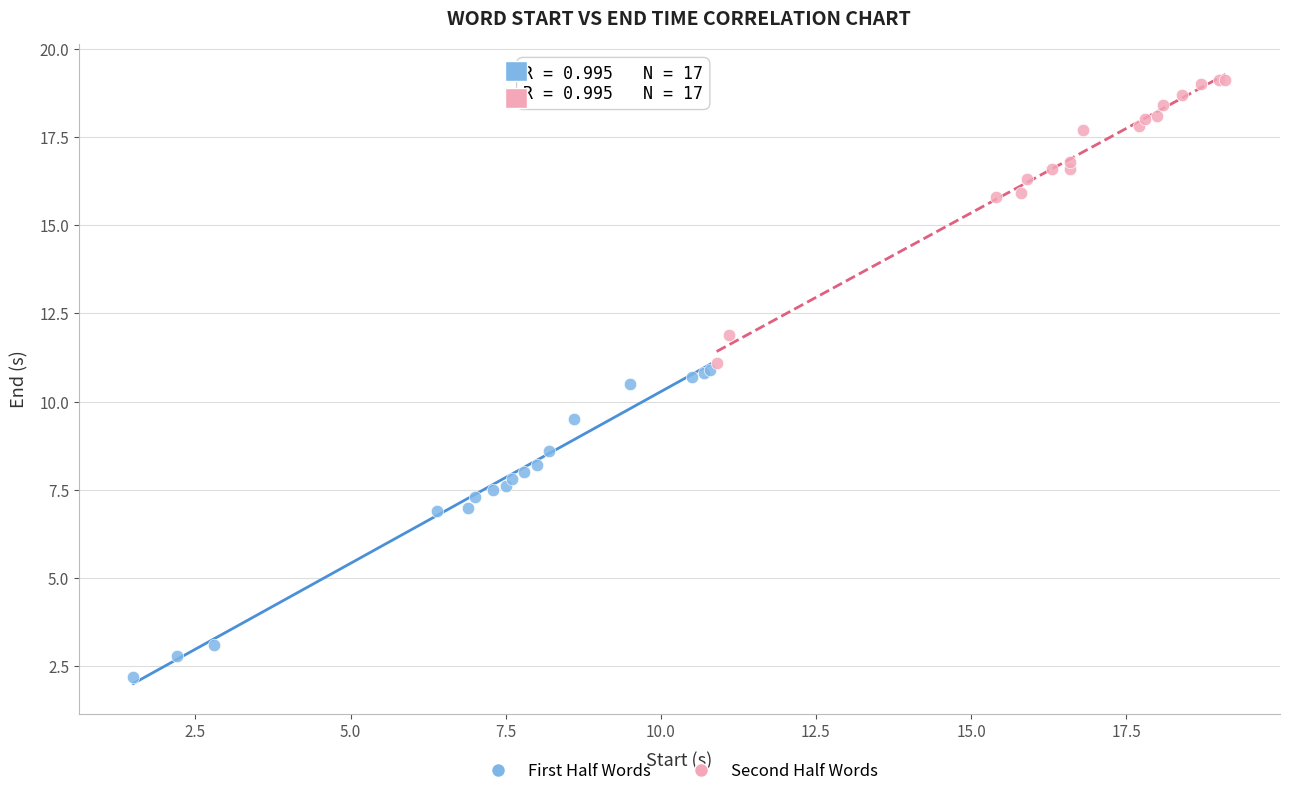

Which series reaches the maximum Y coordinate?

Second Half Words